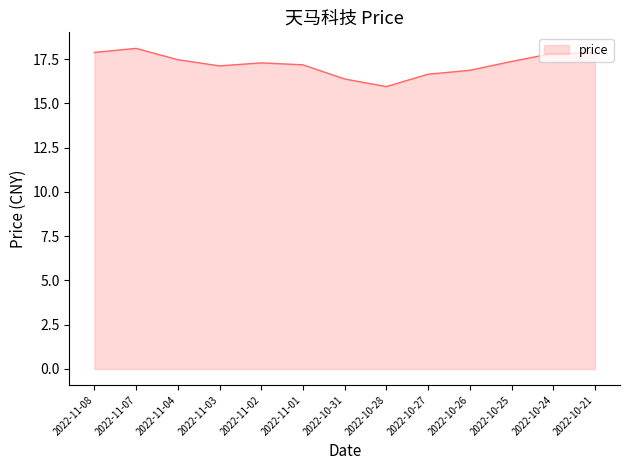

Between 2022-10-24 and 2022-10-26, which is larger?

2022-10-24